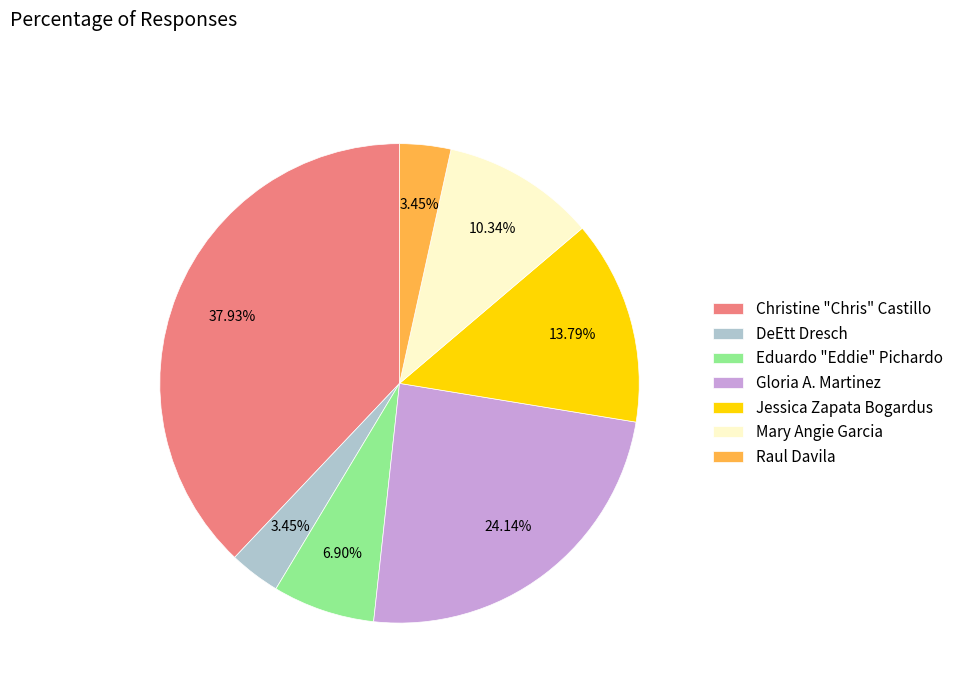

True or false: DeEtt Dresch accounts for 11% of the total.

False